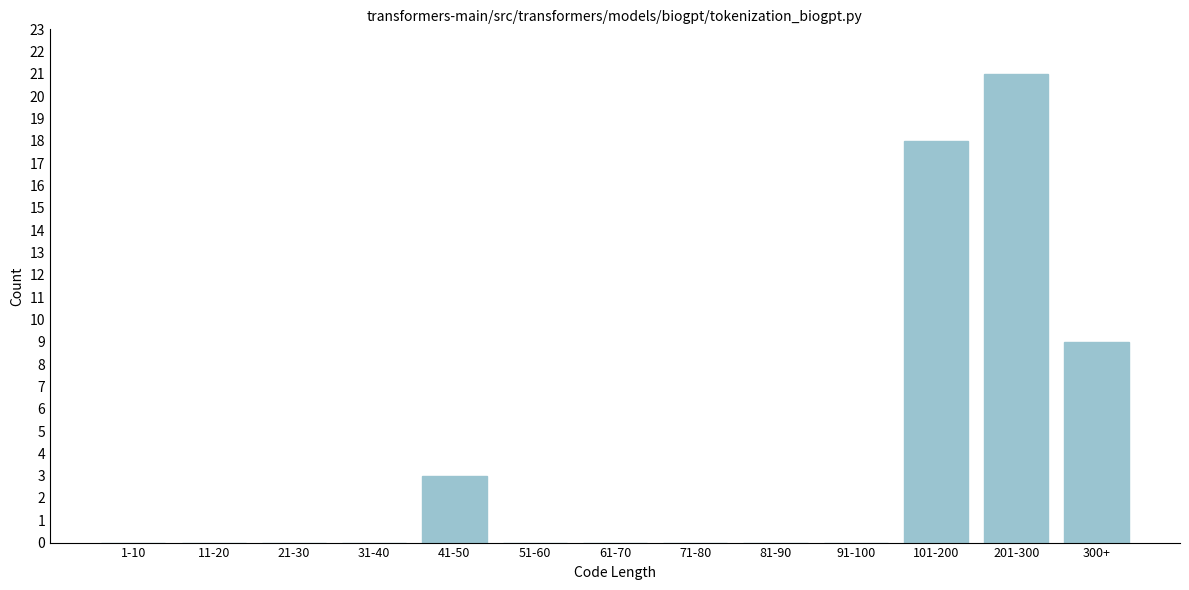

Reading left to right, list all the values displayed in this chart.

1-10=0	11-20=0	21-30=0	31-40=0	41-50=3	51-60=0	61-70=0	71-80=0	81-90=0	91-100=0	101-200=18	201-300=21	300+=9